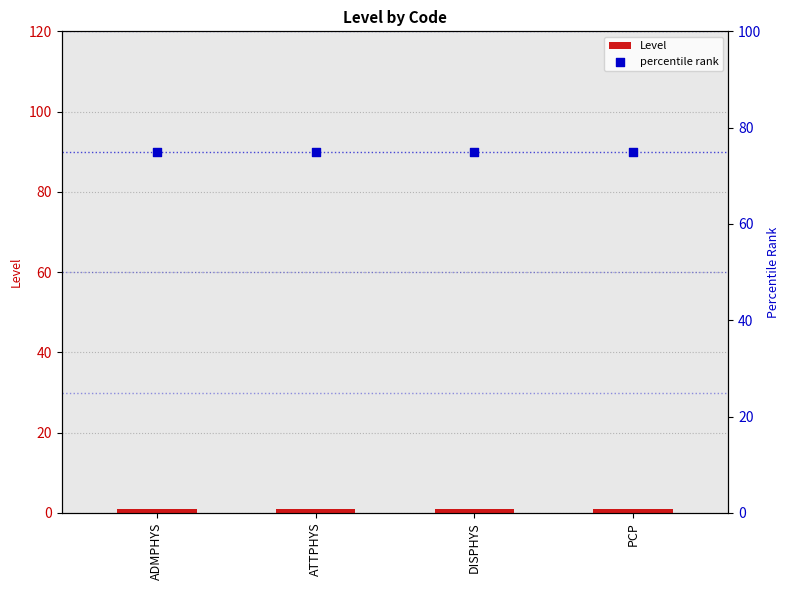

Which series has the largest total across all categories?

percentile rank